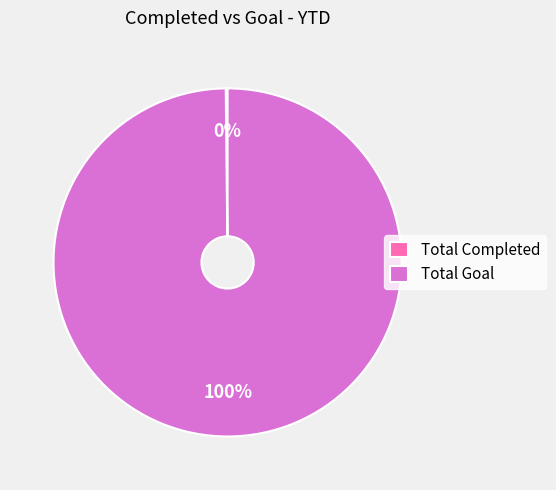

Is it true that Total Goal is 85% of the pie?

False